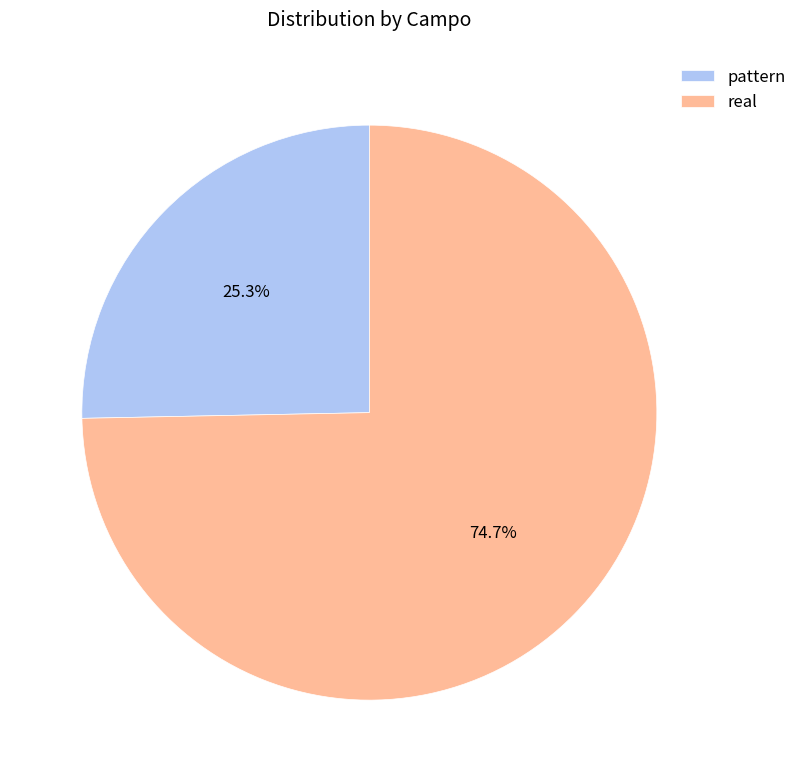

What percentage do real and pattern together represent?

100.0%